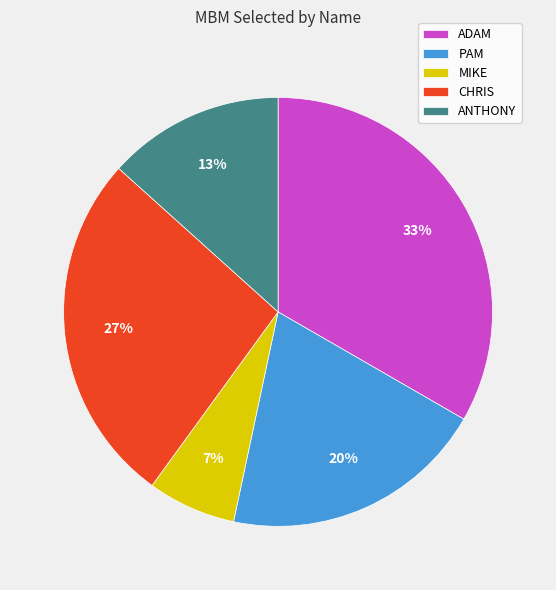

Which has a higher value, PAM or ADAM?

ADAM